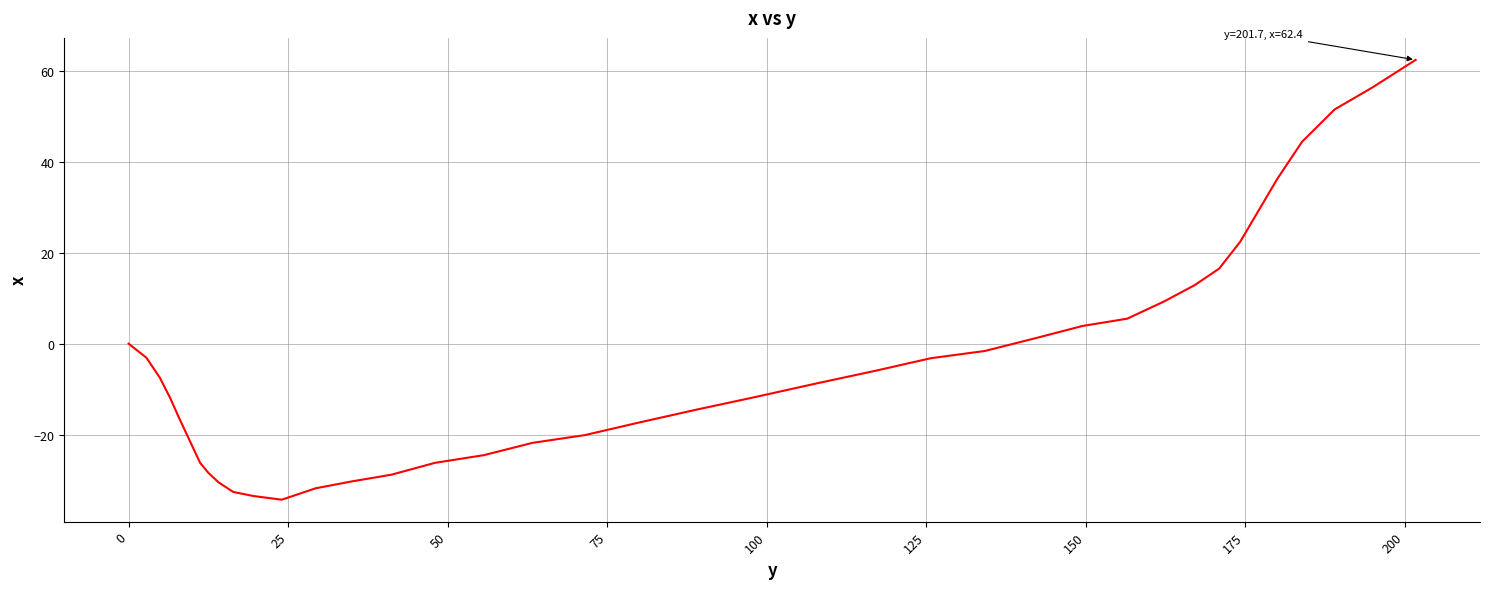

How many categories are shown in the chart?

40